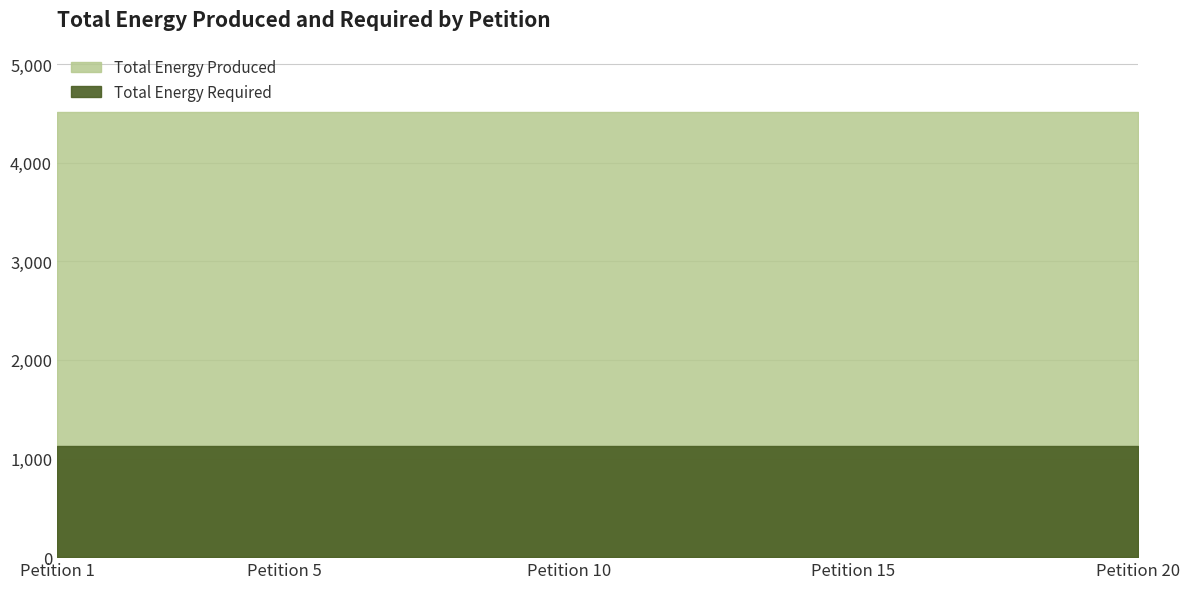

Where is Total Energy Produced nearest to the value 4512?

1